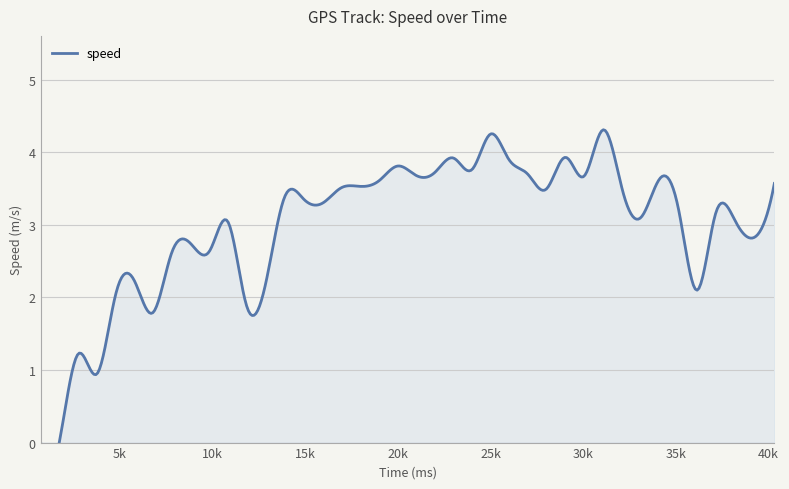

What is the change in value from 9853 to 35142?

+0.6